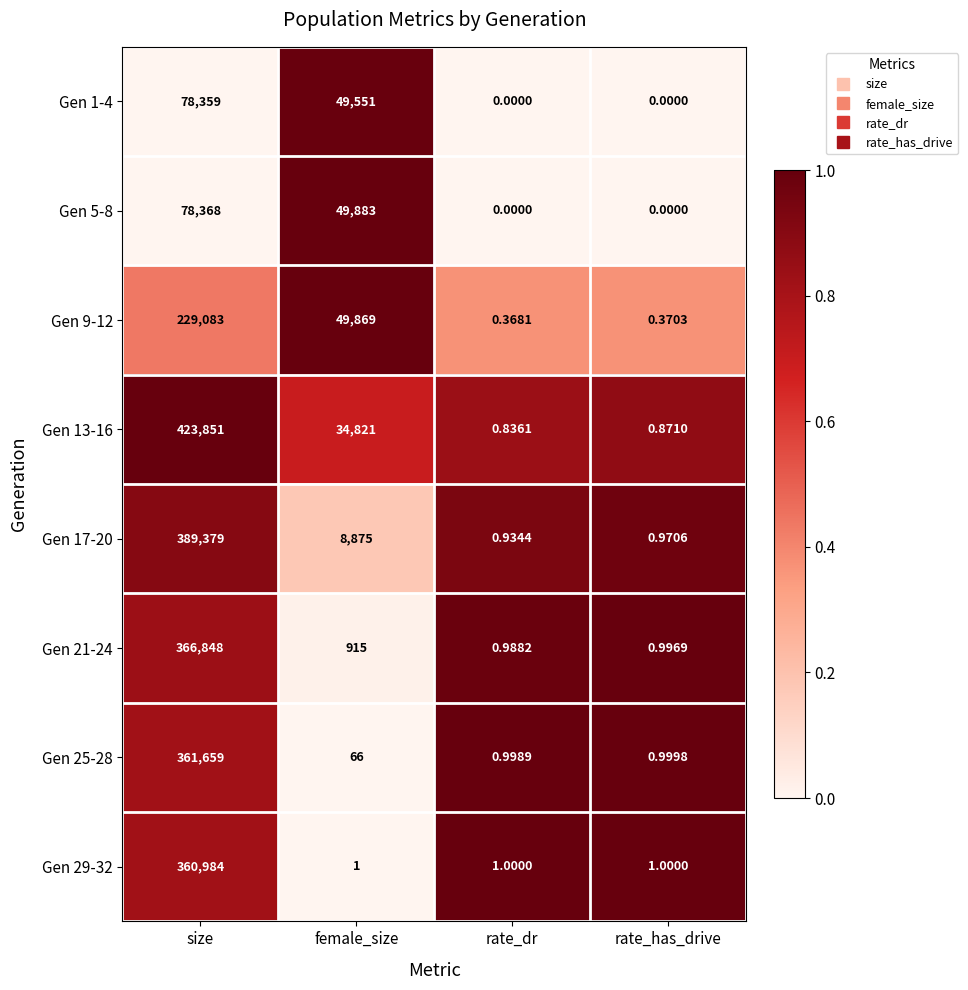

Is the value of Gen 25-28 at female_size greater than the value of Gen 5-8 at female_size?

No